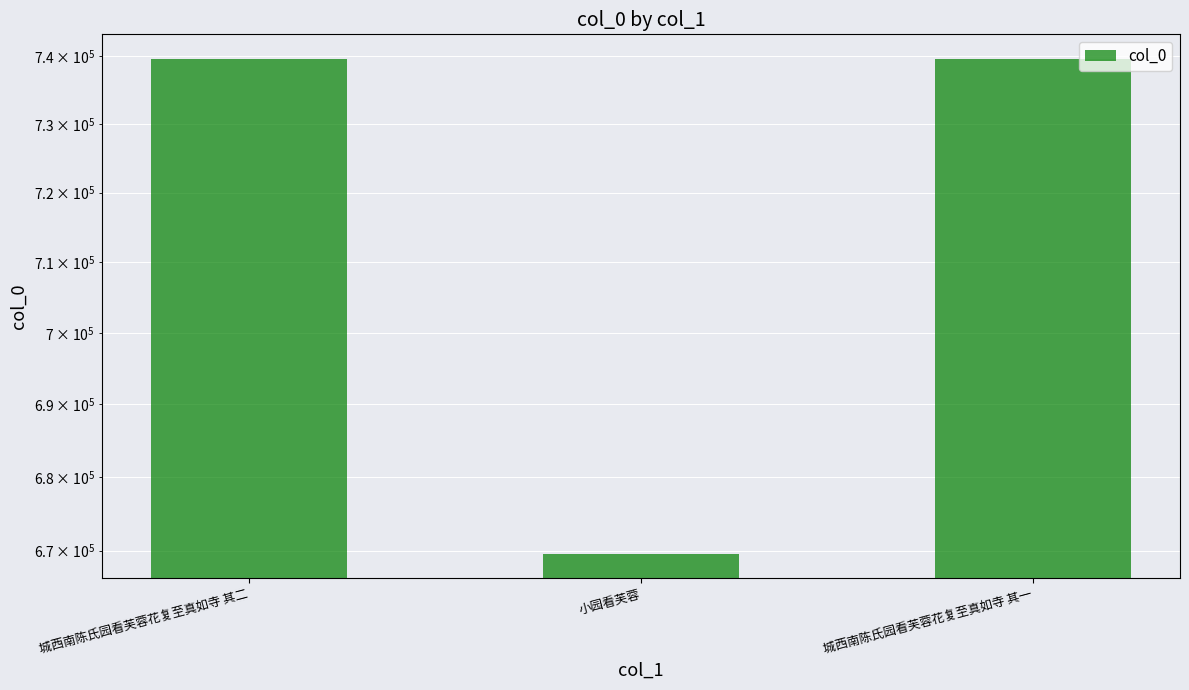

List the labels in order of value, largest first.

城西南陈氏园看芙蓉花复至真如寺 其二, 城西南陈氏园看芙蓉花复至真如寺 其一, 小园看芙蓉